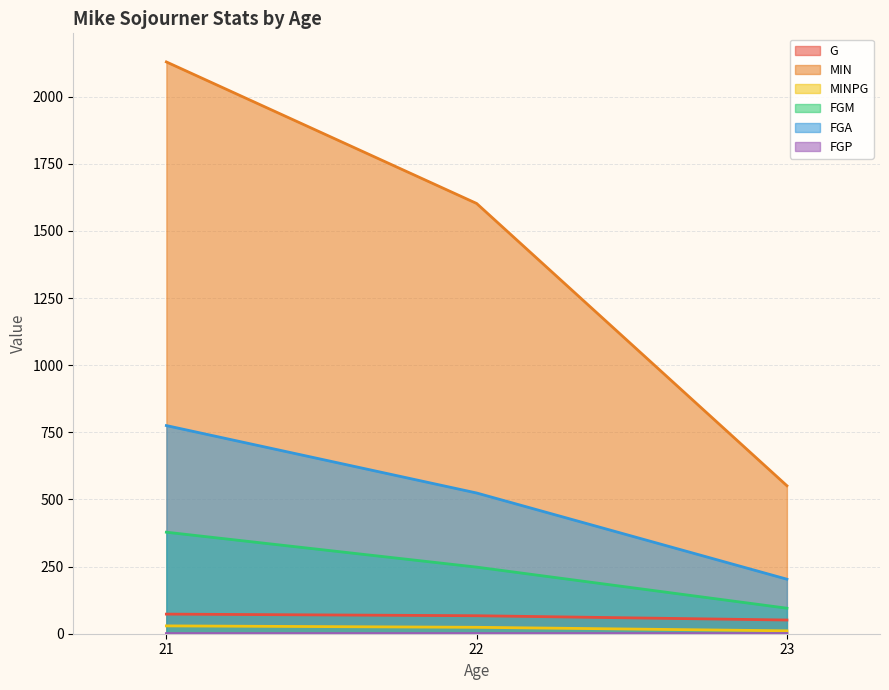

What is the minimum value for FGP?

0.5